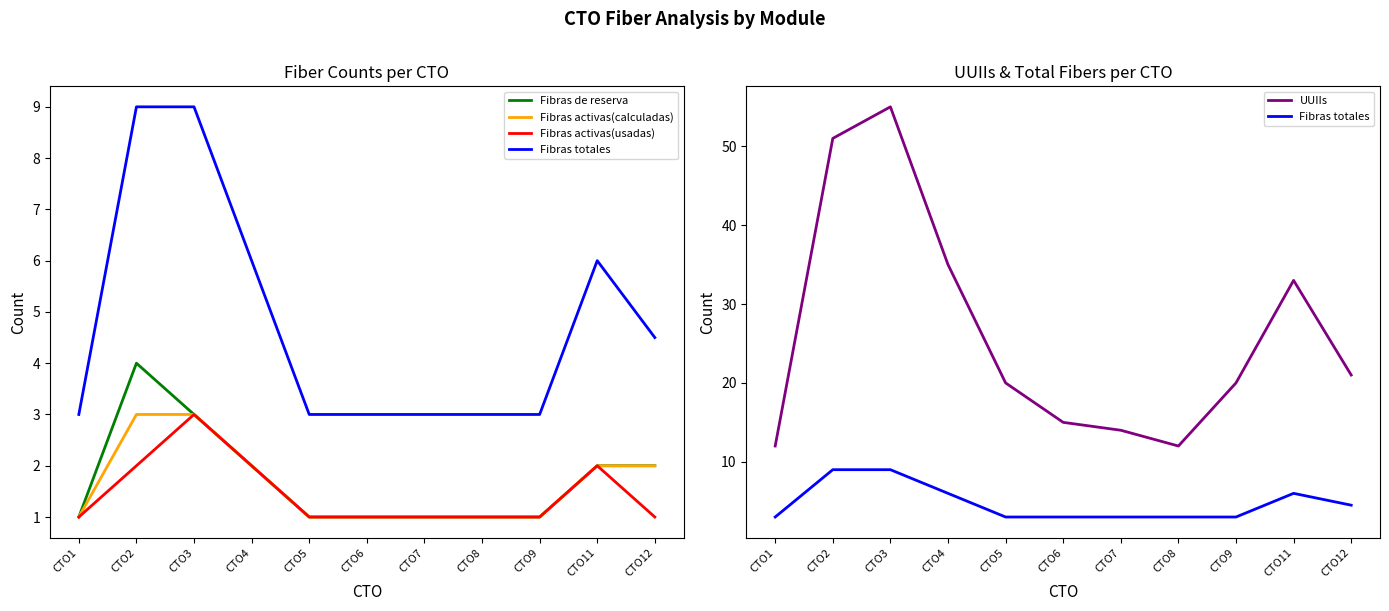

True or false: Fibras de reserva has a value of 1.6 at CTO8.

False